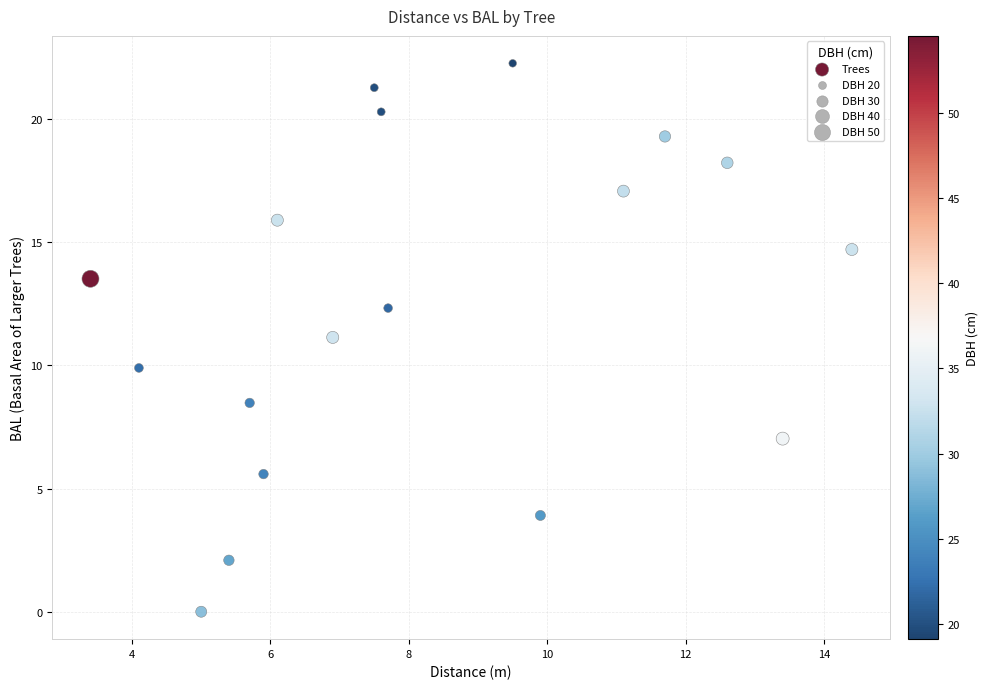

What is the range of Y values (max minus min)?

22.3